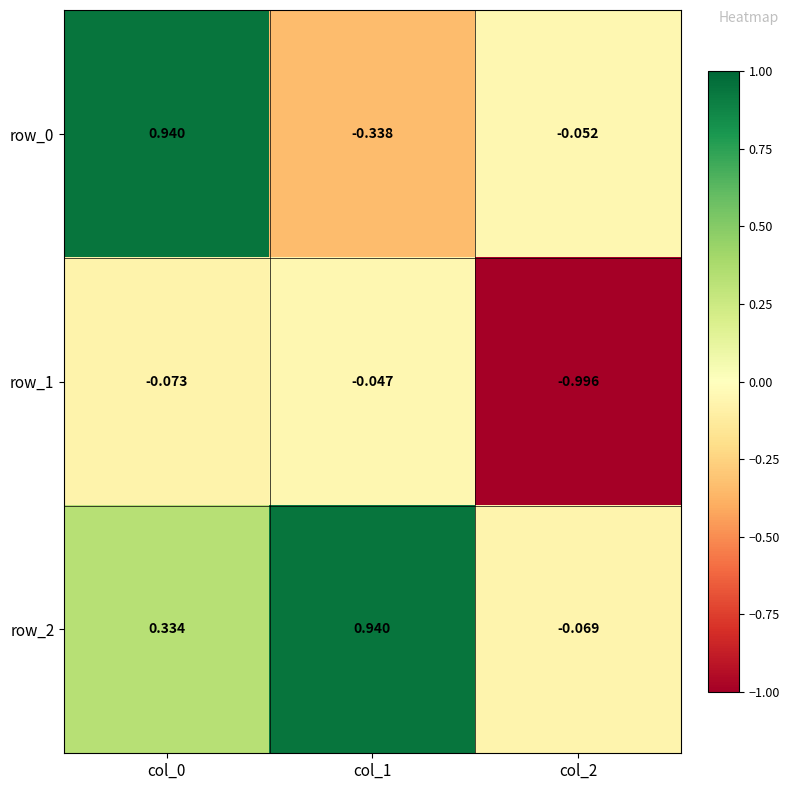

What is the lowest value of the row_1 series?

-1.0